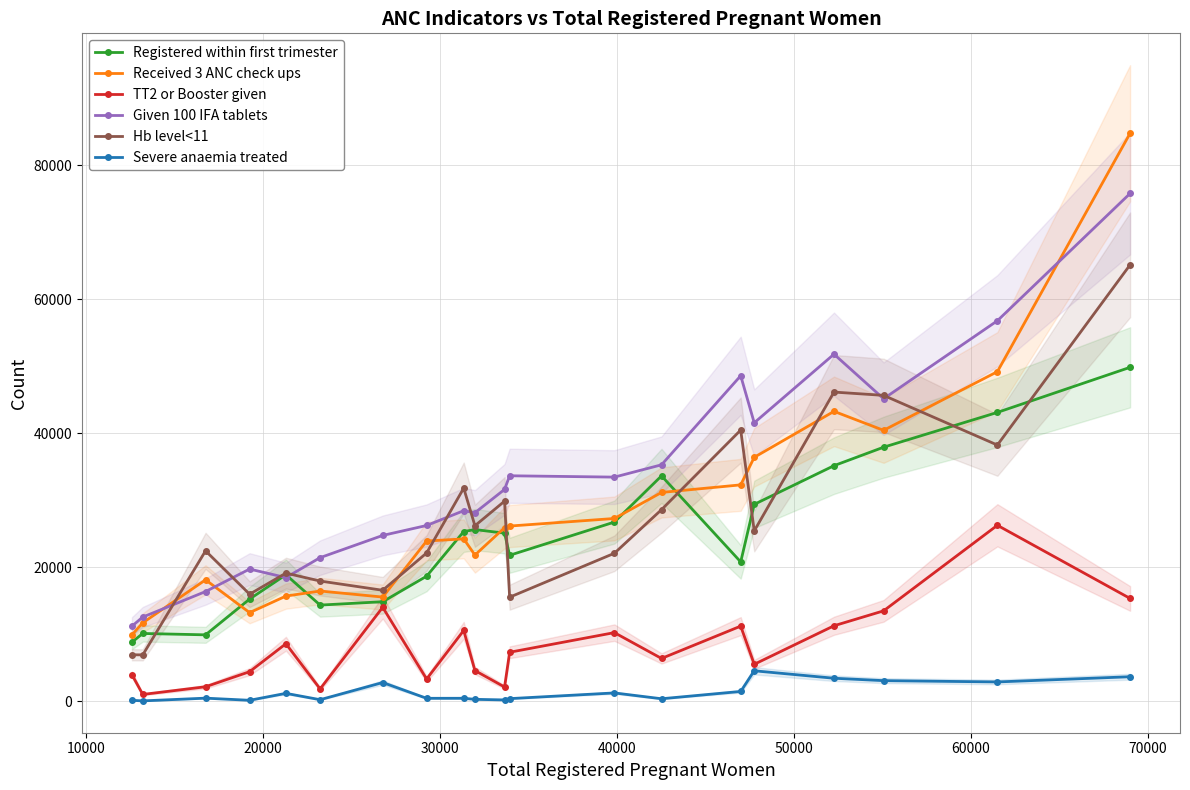

True or false: TT2 or Booster given and Hb level<11 cross at least once.

False